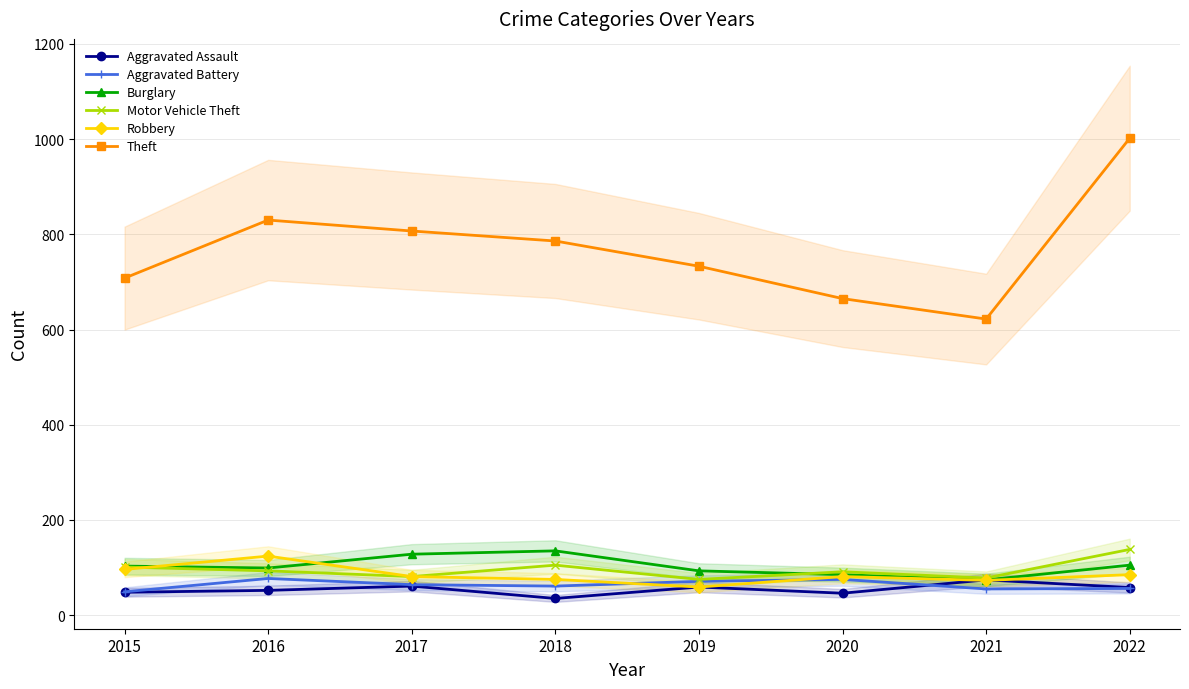

What is the difference between the highest and lowest values at 2017?

746